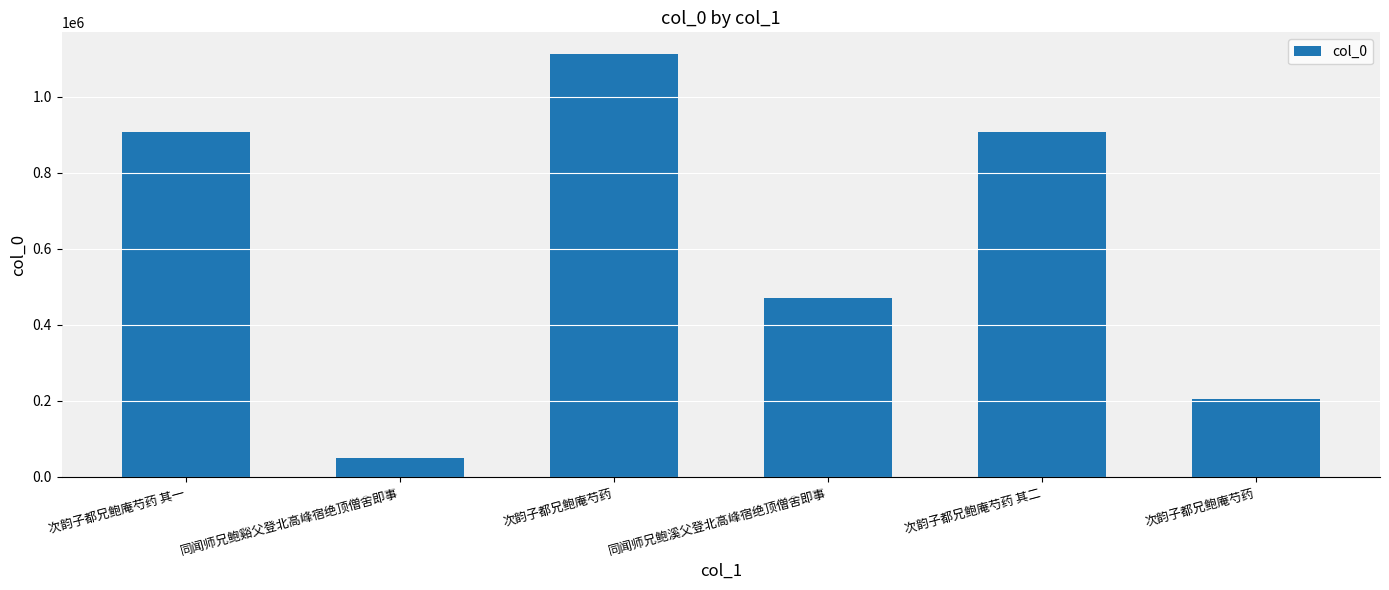

Reading left to right, transcribe all the data shown in this chart.

次韵子都兄鲍庵芍药 其一=907572	同闻师兄鲍谿父登北高峰宿绝顶僧舍即事=49558	次韵子都兄鲍庵芍药=1114446	同闻师兄鲍溪父登北高峰宿绝顶僧舍即事=470928	次韵子都兄鲍庵芍药 其二=907573	次韵子都兄鲍庵芍药=206095